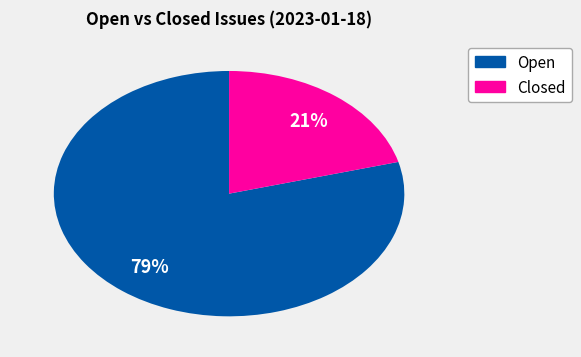

What is the largest slice in the pie chart?

Open